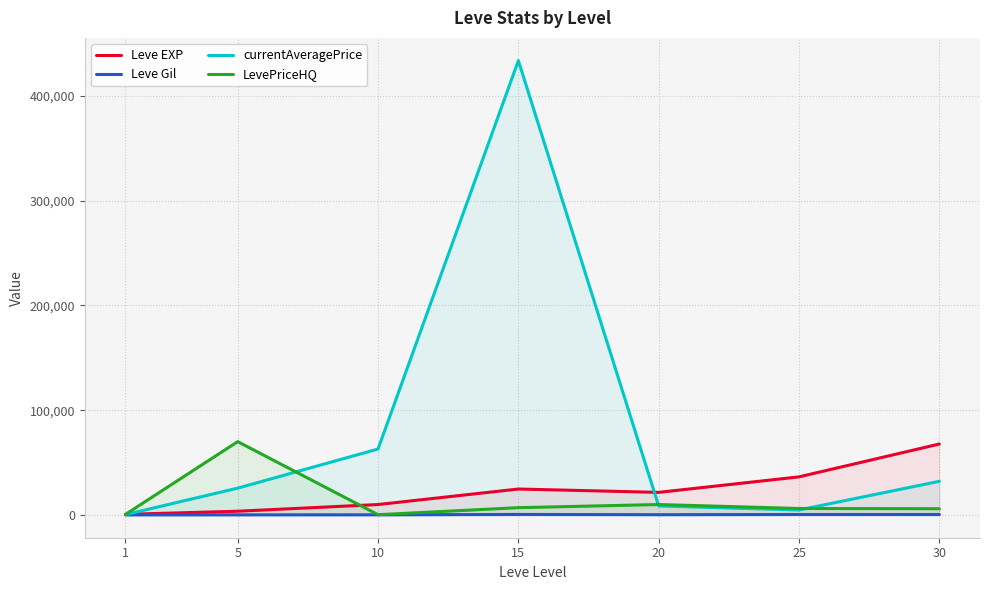

How many categories are shown in the chart?

7